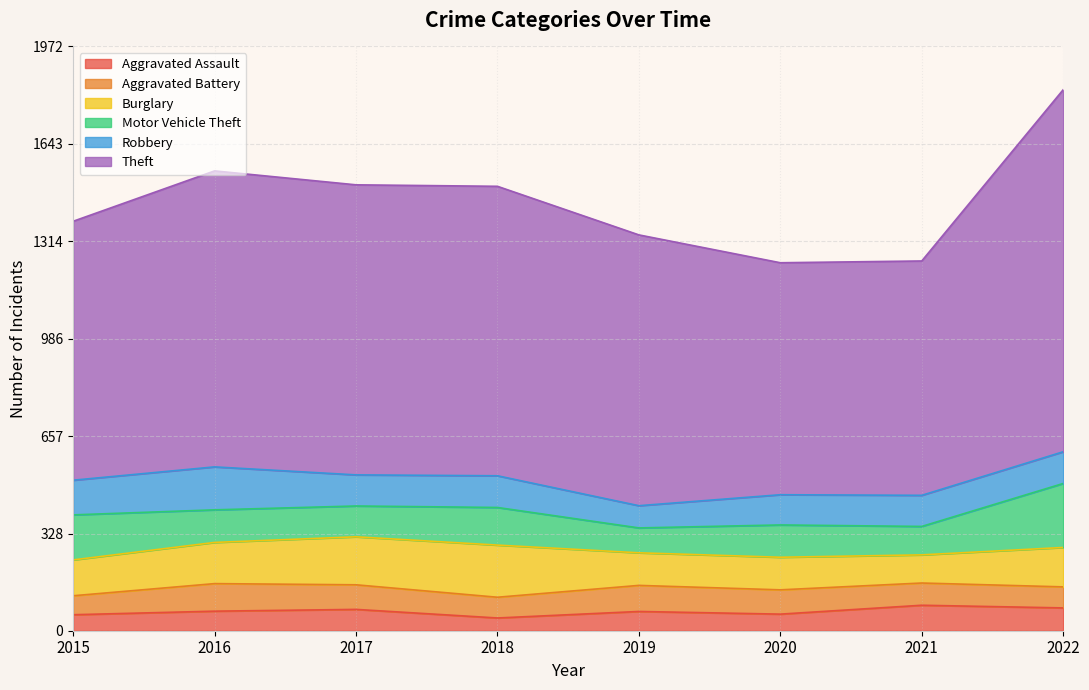

Where is the first local maximum for Aggravated Battery?

2016